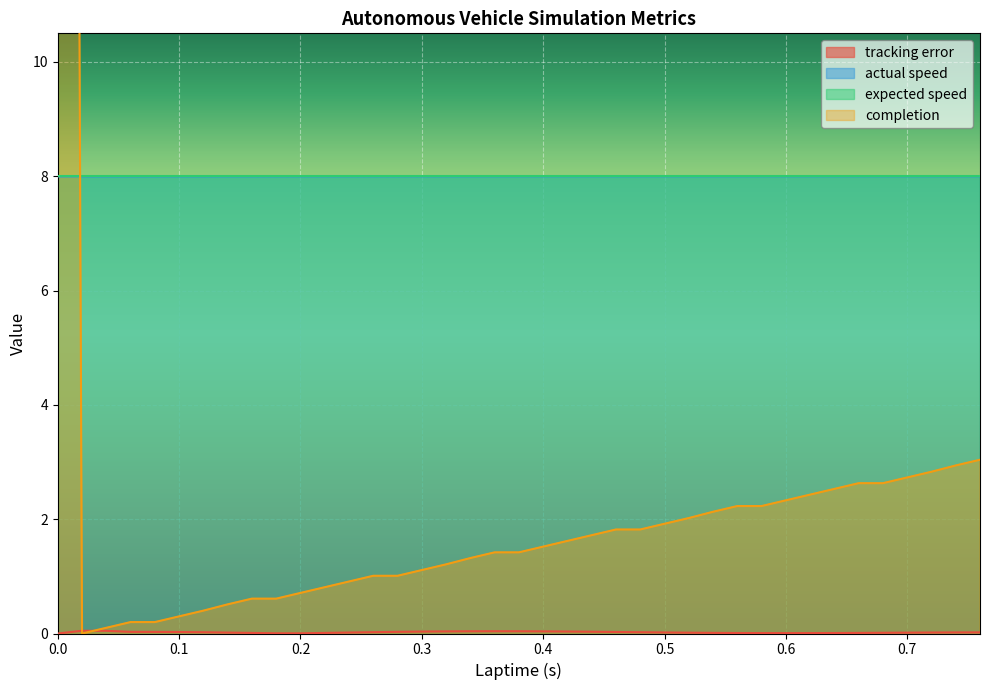

What is the sum of the actual speed values at 0.0 and 0.18?

16.0